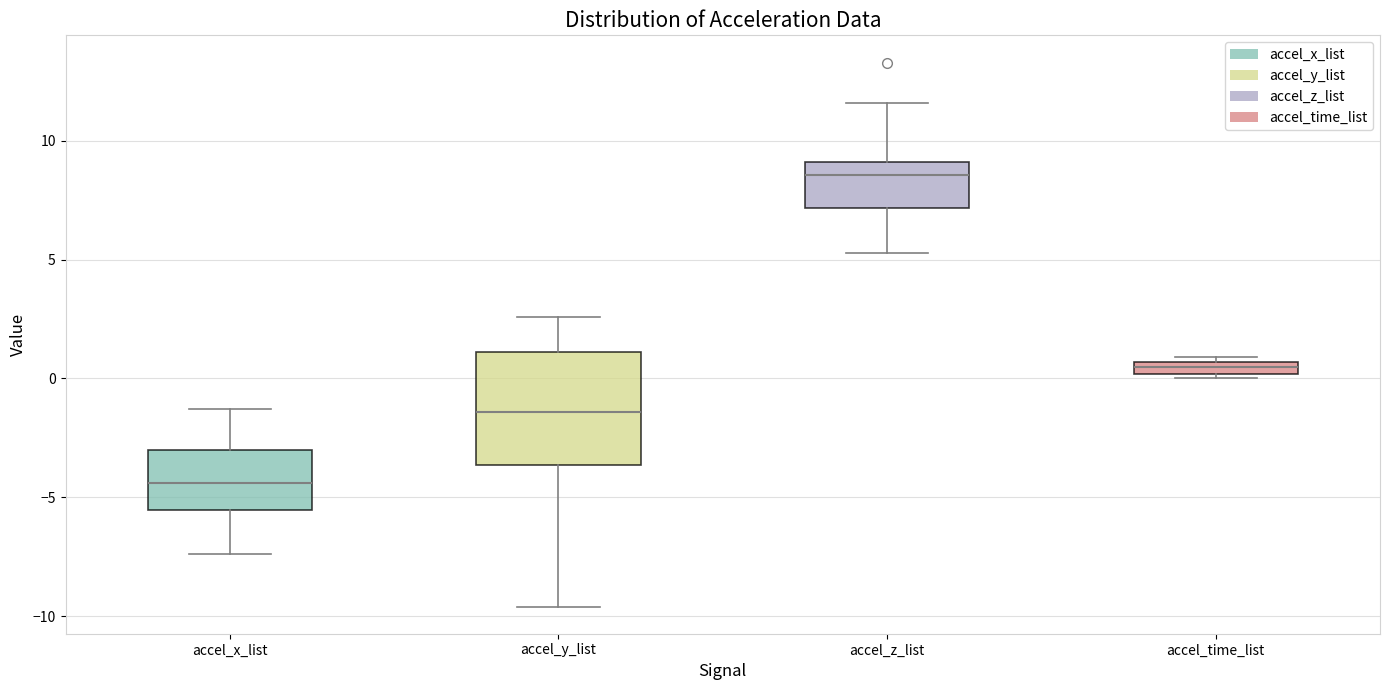

Which box is the tallest, from its lower edge to its upper edge?

accel_y_list